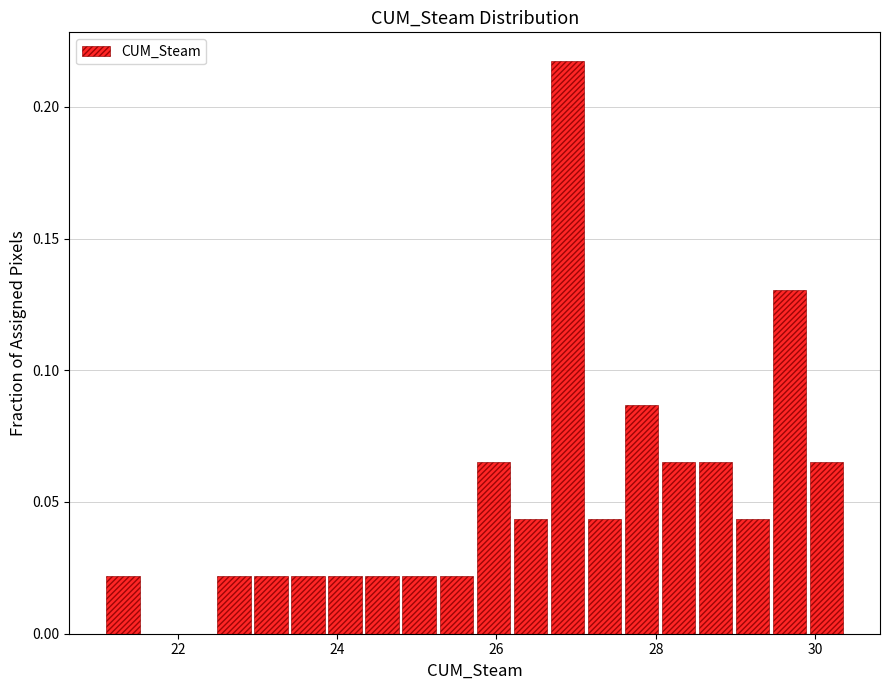

Read against the x-axis, roughly where is the centre of the tallest bar?

26.8